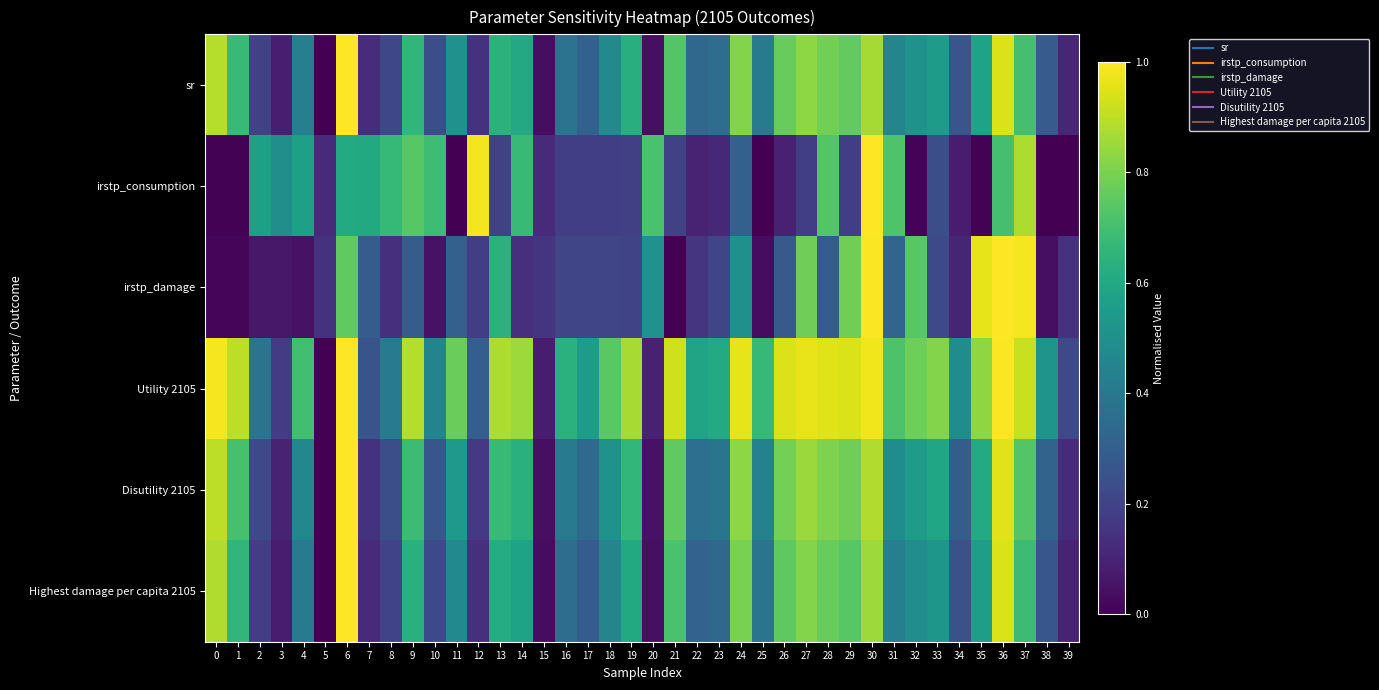

At which category is the sum across all series the highest?

30